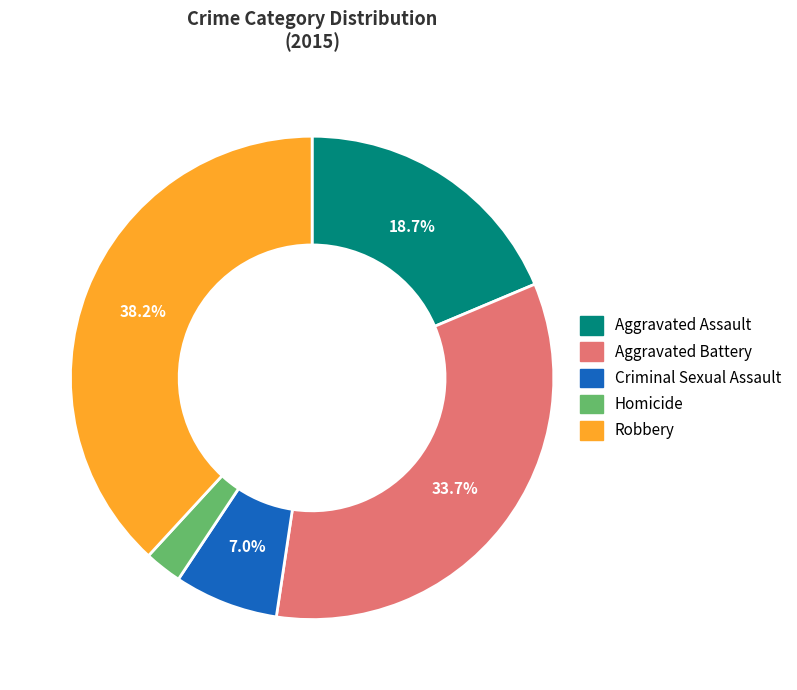

Rank the categories by value from highest to lowest.

Robbery, Aggravated Battery, Aggravated Assault, Criminal Sexual Assault, Homicide